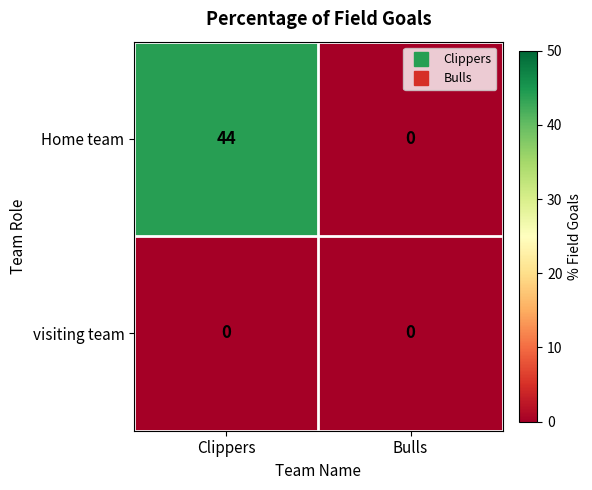

What is the maximum value shown in the chart?

44